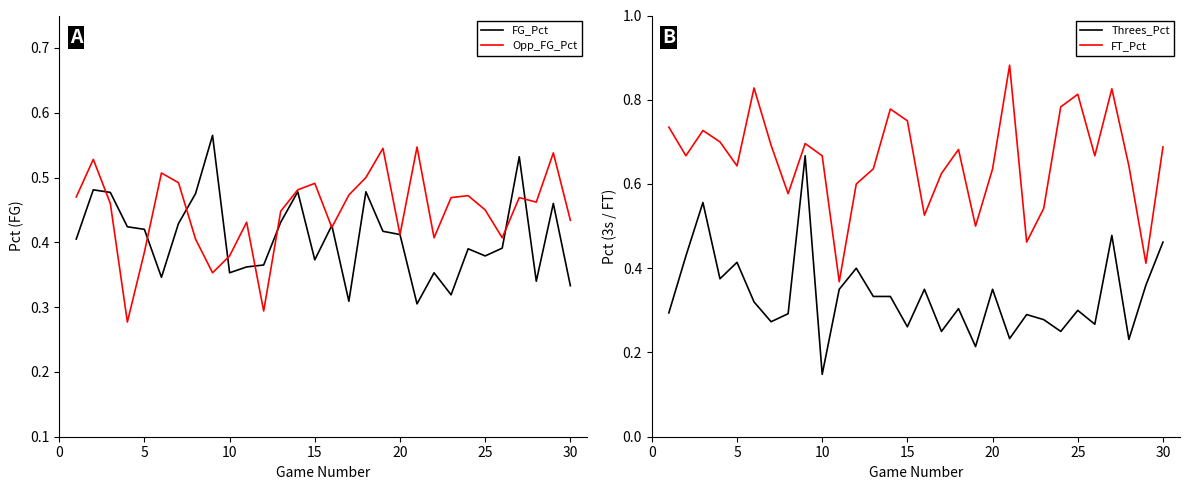

The Opp_FG_Pct series shows 0.2 at 10. True or false?

False